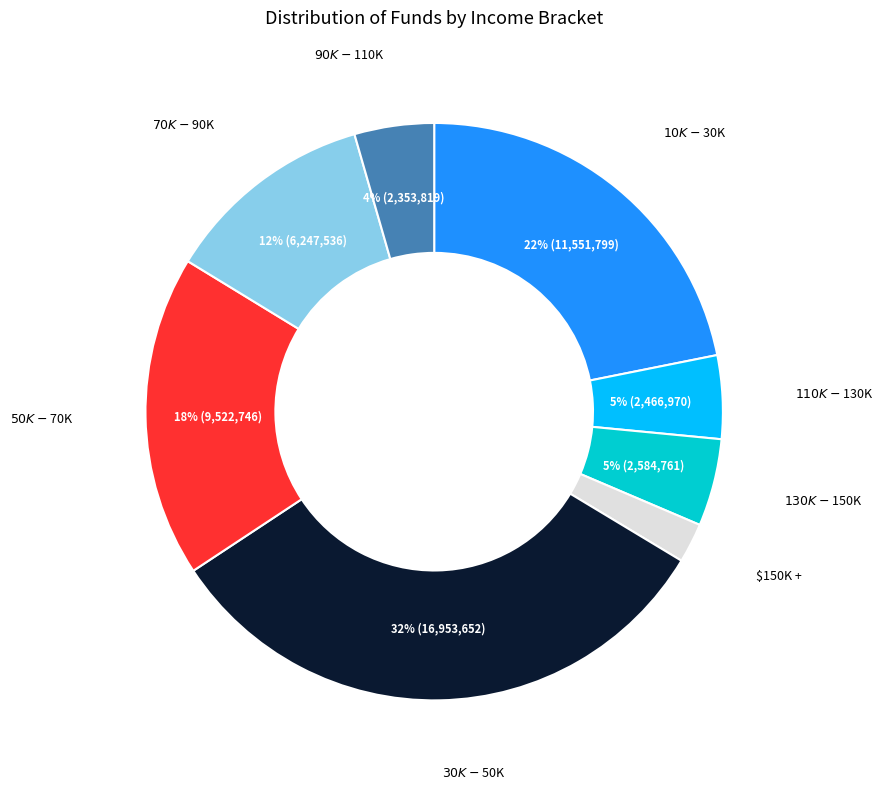

Does any single category account for the majority?

No